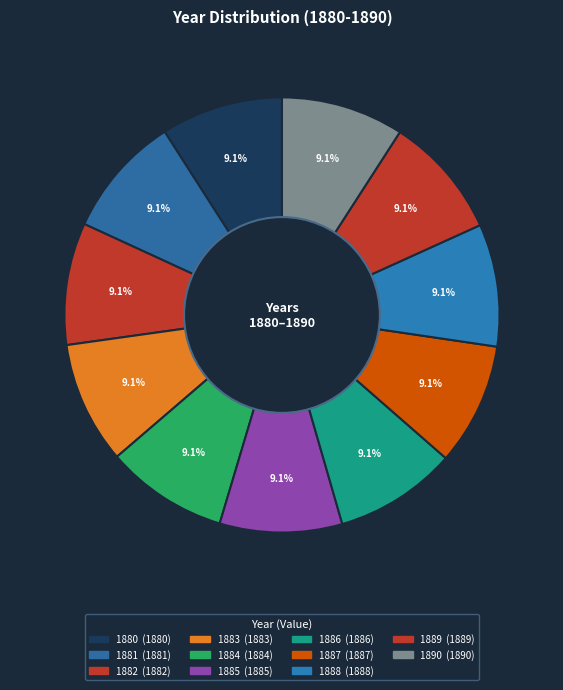

Rank the categories by value from lowest to highest.

1880, 1881, 1882, 1883, 1884, 1885, 1886, 1887, 1888, 1889, 1890